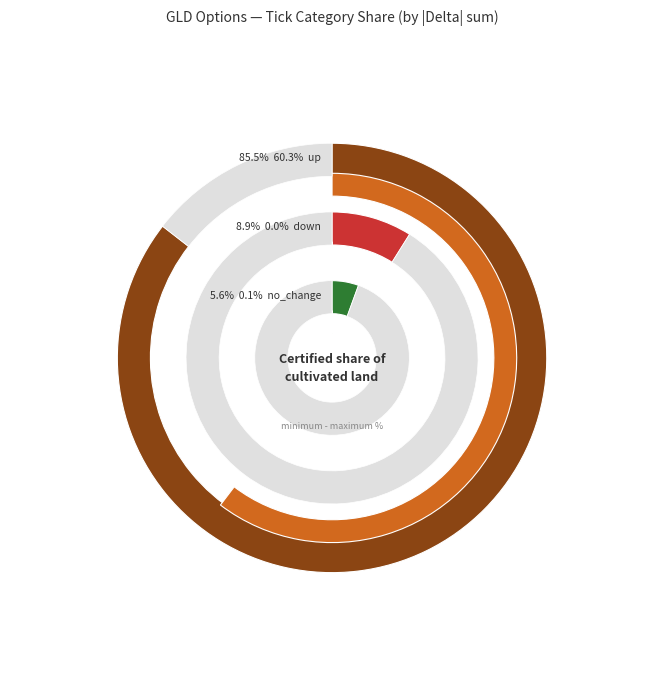

Is there any slice that represents more than half of the pie?

No